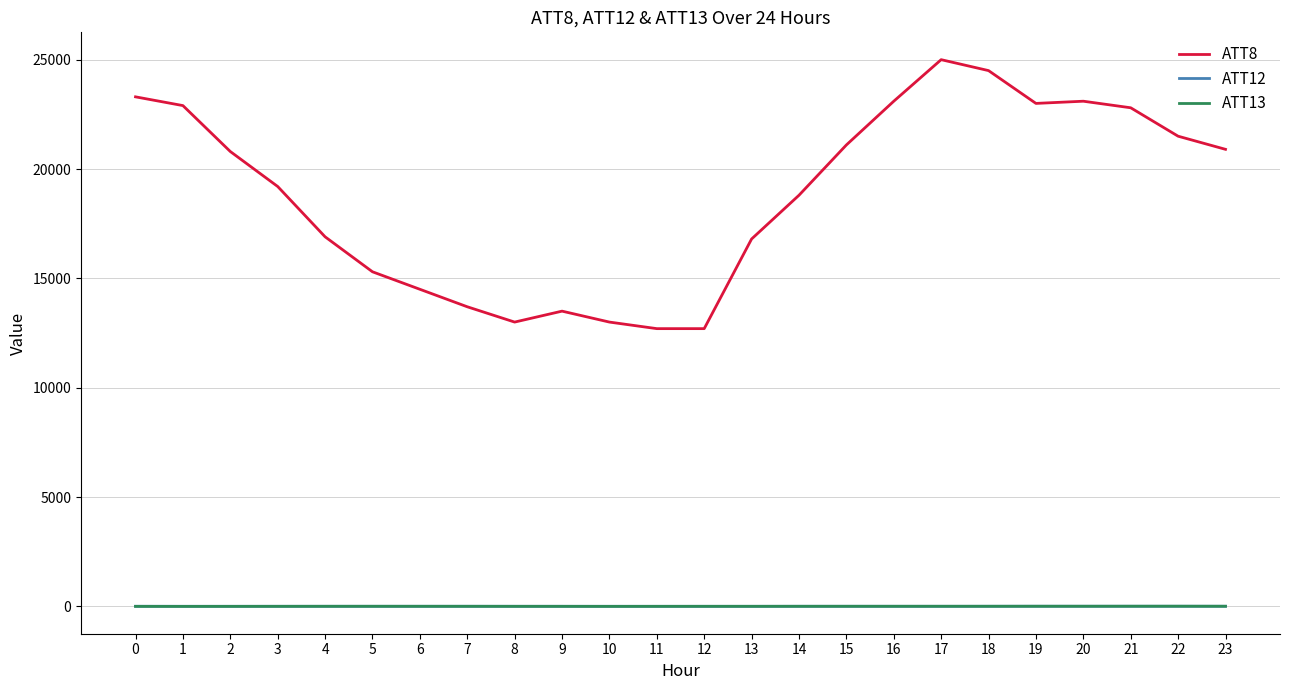

Which series changed the most between 5 and 19?

ATT8